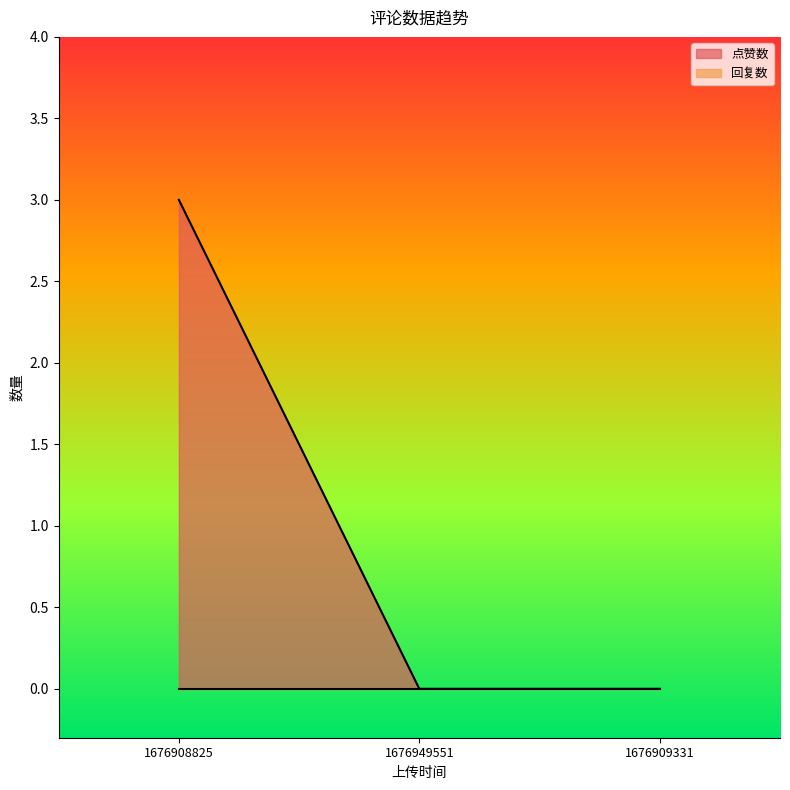

How many lines are shown in the chart?

2